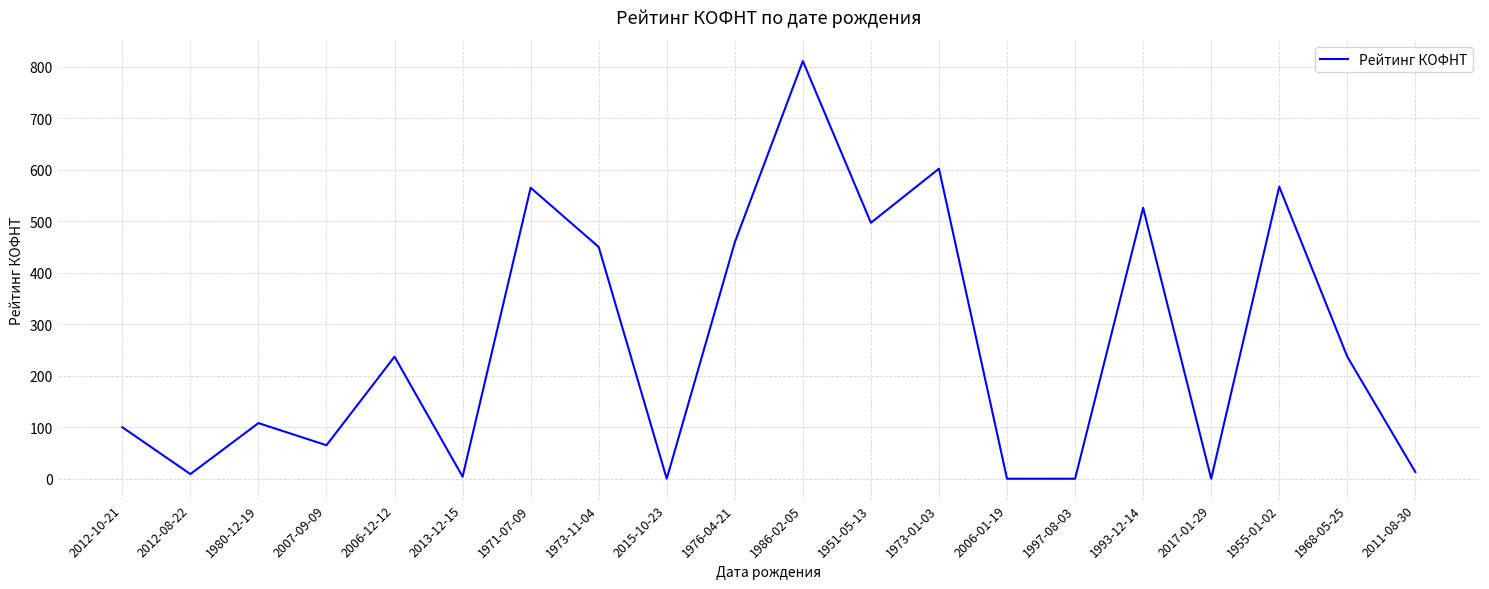

At which category does the chart reach its peak across all series?

1986-02-05